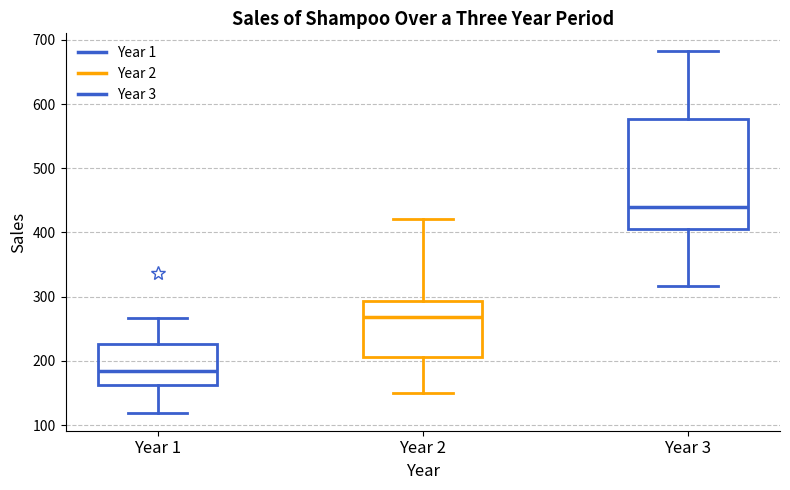

Which box's median line is the lowest?

Year 1